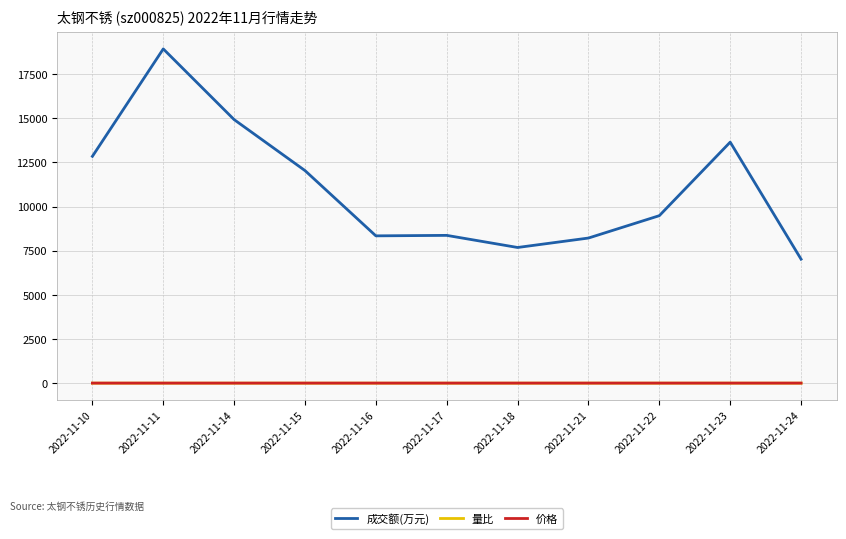

What is the sum of the 价格 values at 2022-11-10 and 2022-11-17?

8.7